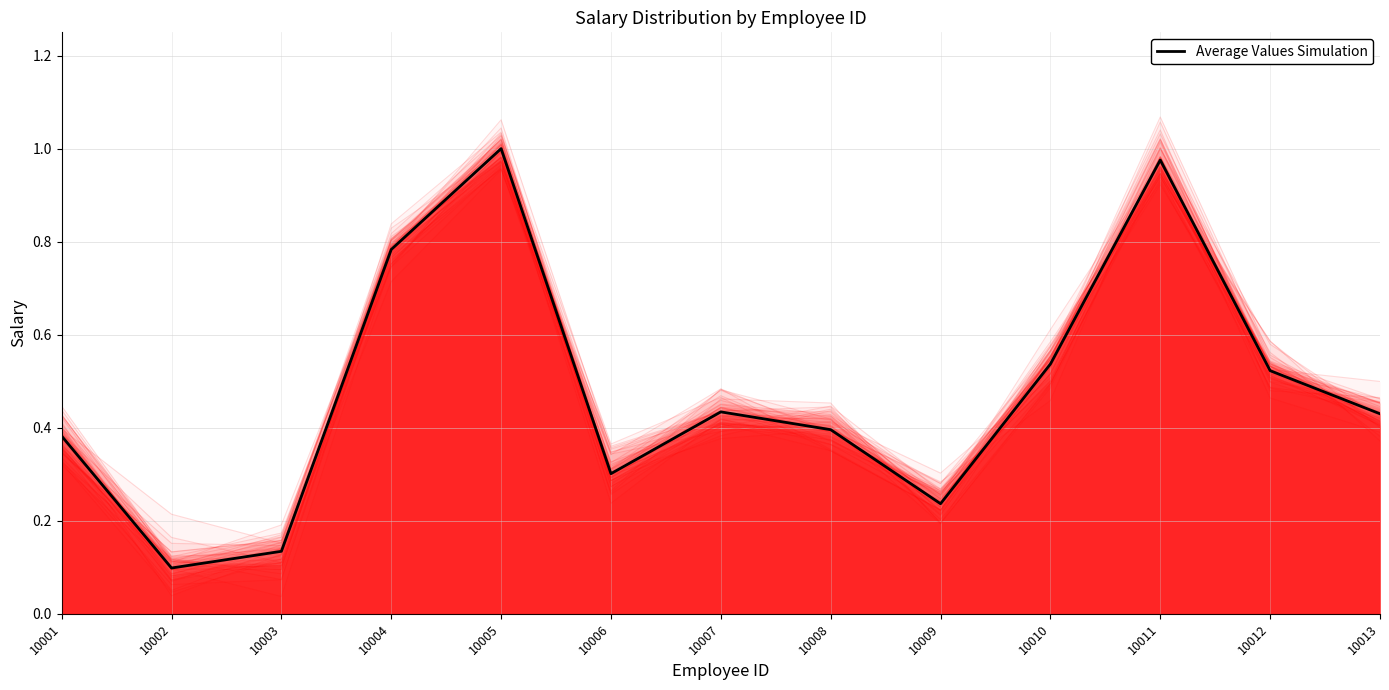

What is the sum of the values at 10012 and 10010?

1.1